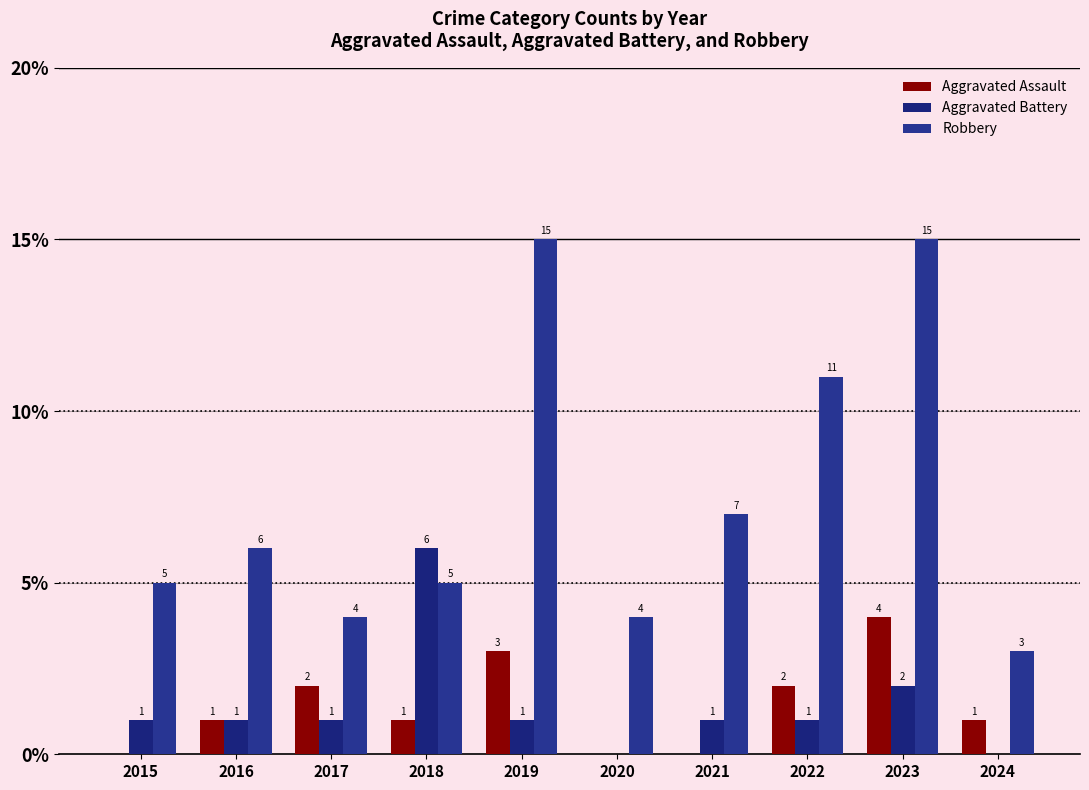

Reading left to right, extract all data points from this chart.

Aggravated Assault: 0	1	2	1	3	0	0	2	4	1
Aggravated Battery: 1	1	1	6	1	0	1	1	2	0
Robbery: 5	6	4	5	15	4	7	11	15	3